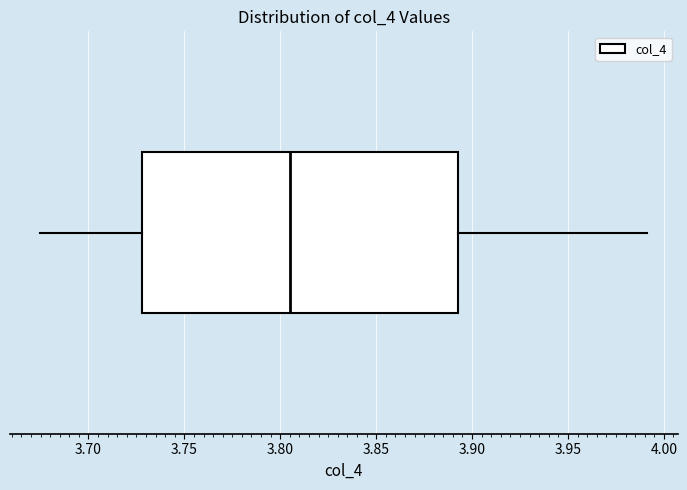

Transcribe this box plot: give where the median line is, the range the box spans, and where the two whiskers end, as read against the x-axis. The values are not printed on the chart, so give them approximately, as read against the axis.

median 3.805, box 3.730 to 3.895, whiskers 3.675 to 3.990